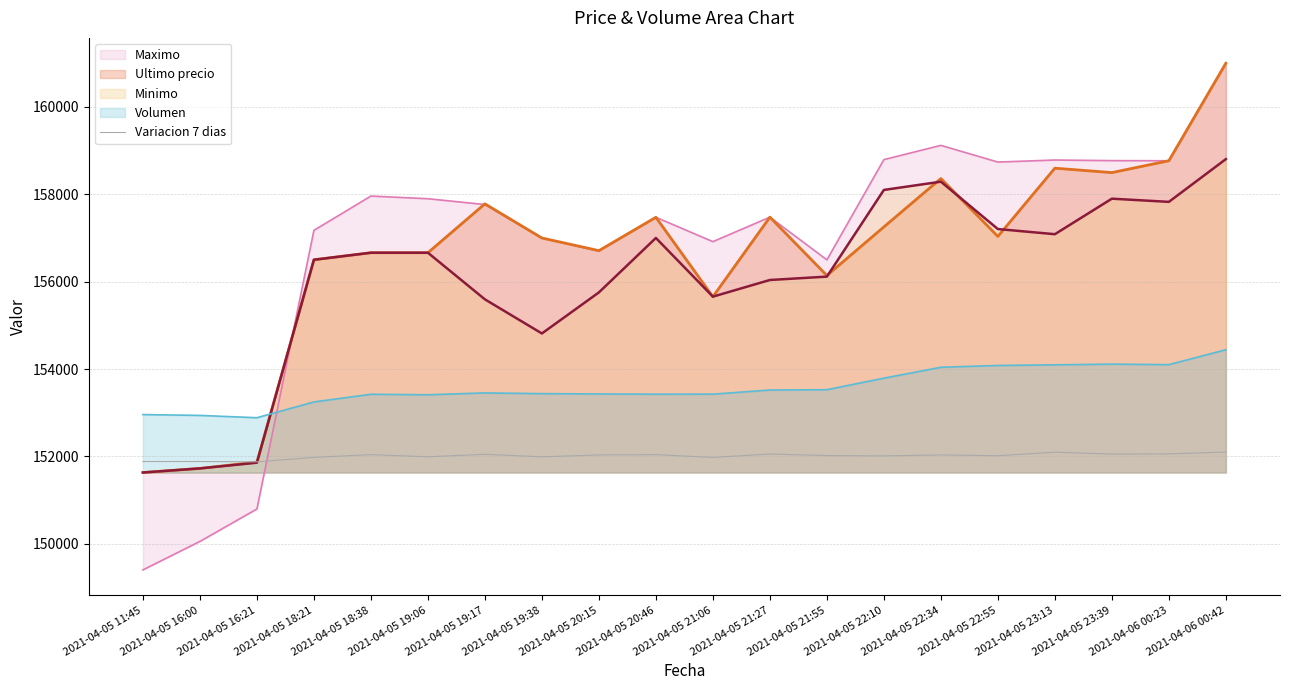

How many data points are less than 152034?

10